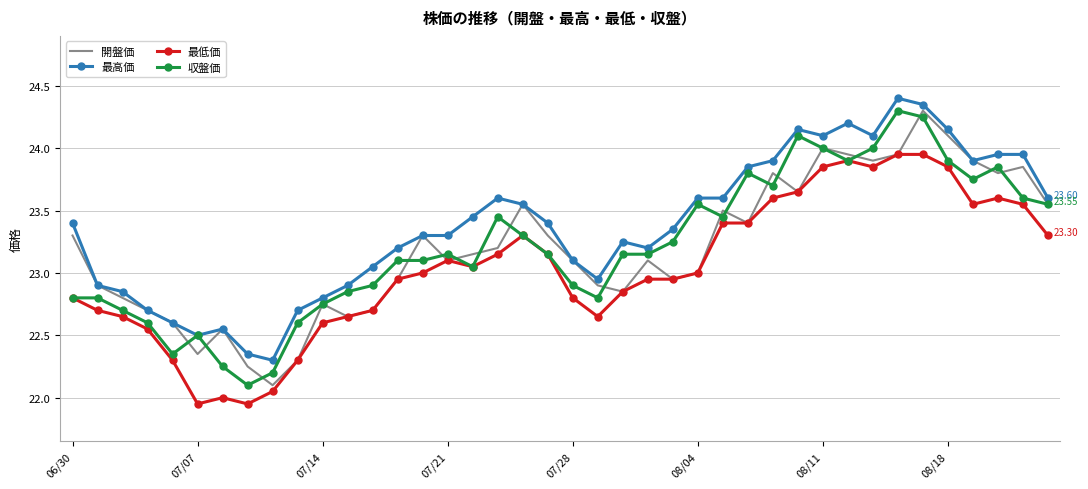

True or false: 最高価 and 最低価 intersect in this chart.

False